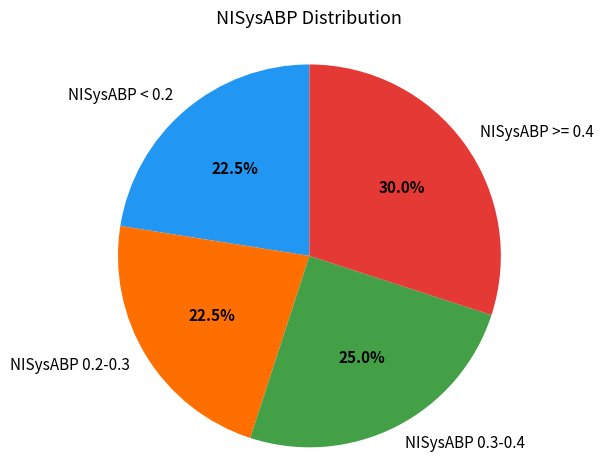

How many segments does this pie chart have?

4